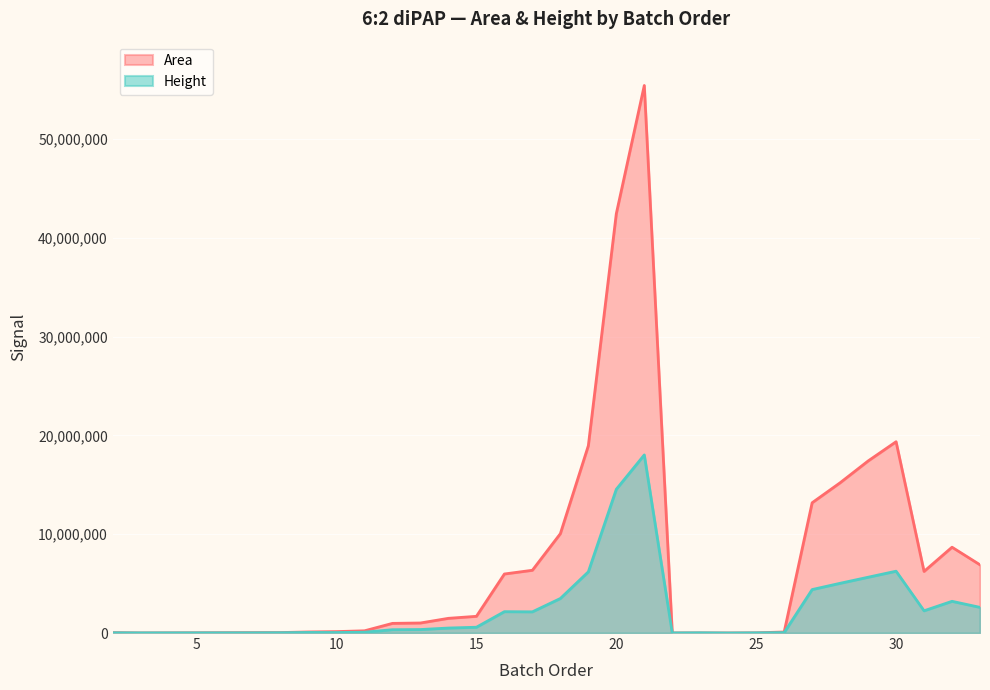

At which category is the sum across all series the highest?

21